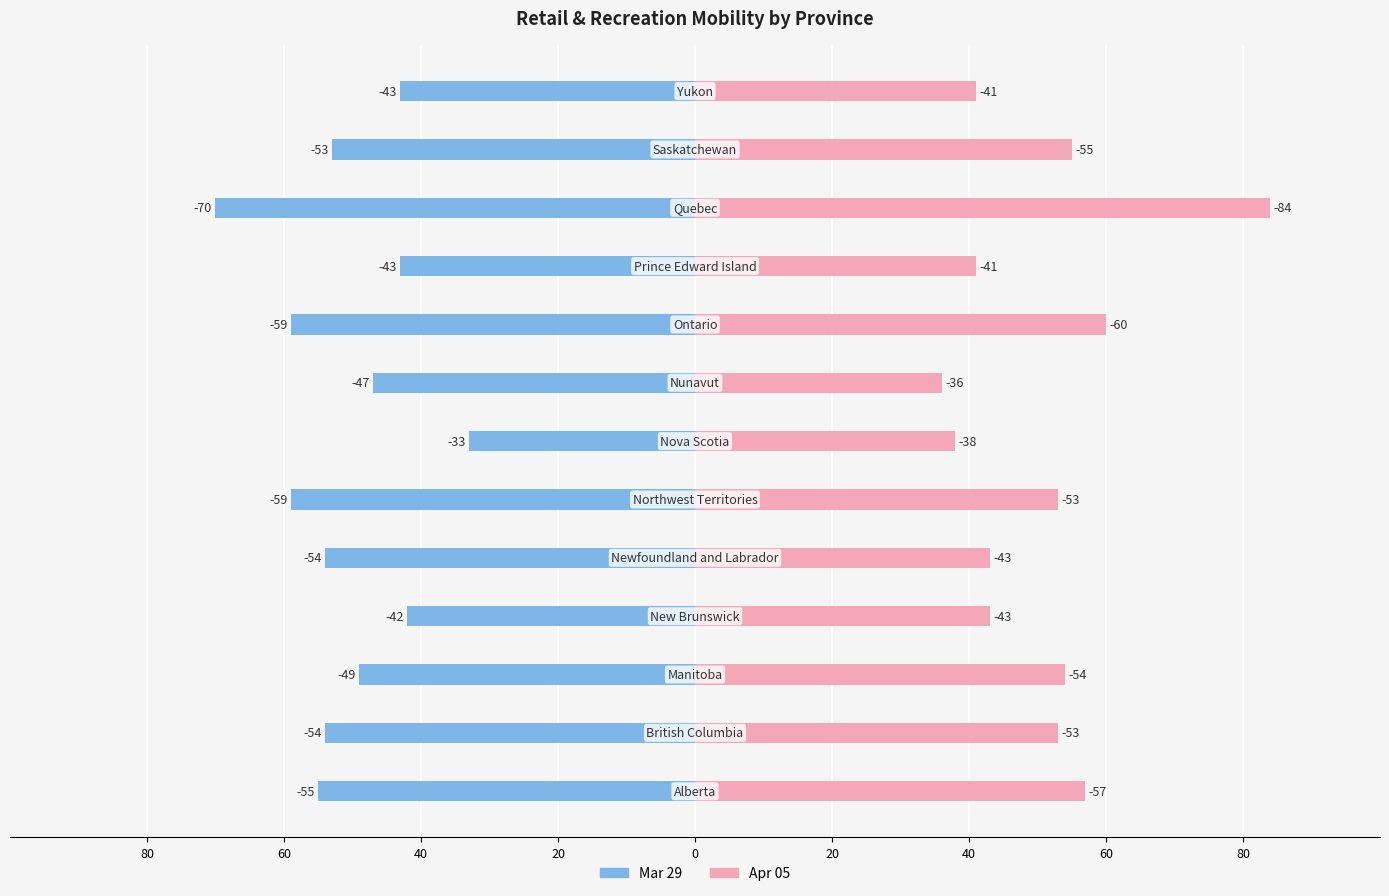

What is the difference between the maximum and minimum values in the Mar 29 series?

37